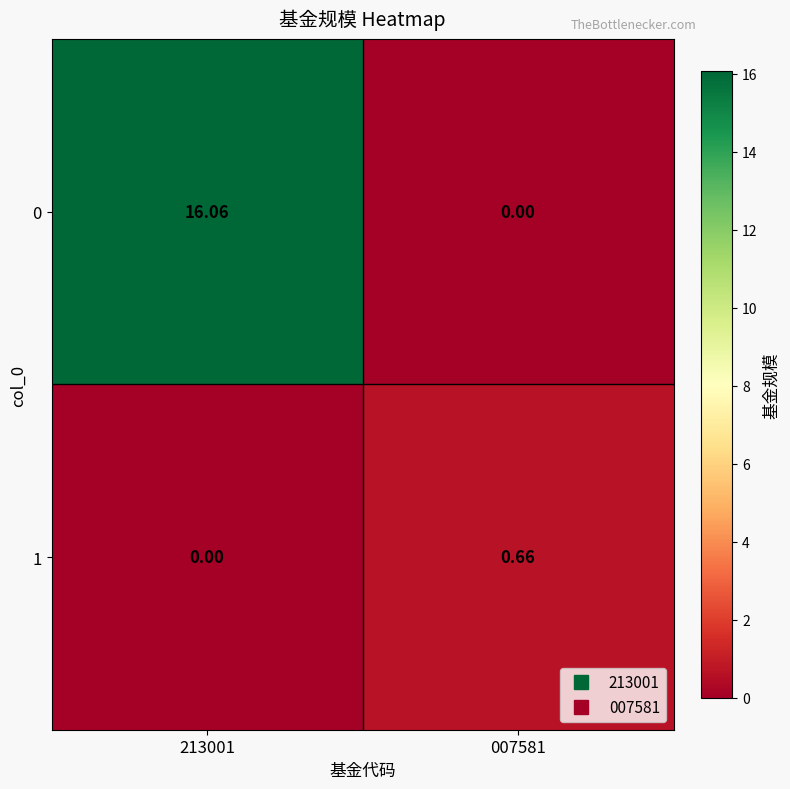

What is the total value across all series at 213001?

16.1